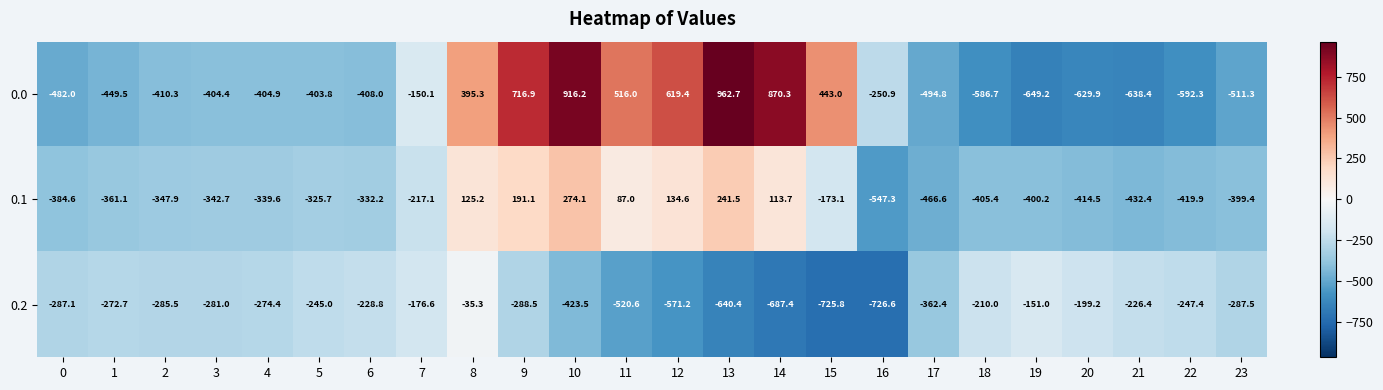

Which series has the largest total across all categories?

0.0